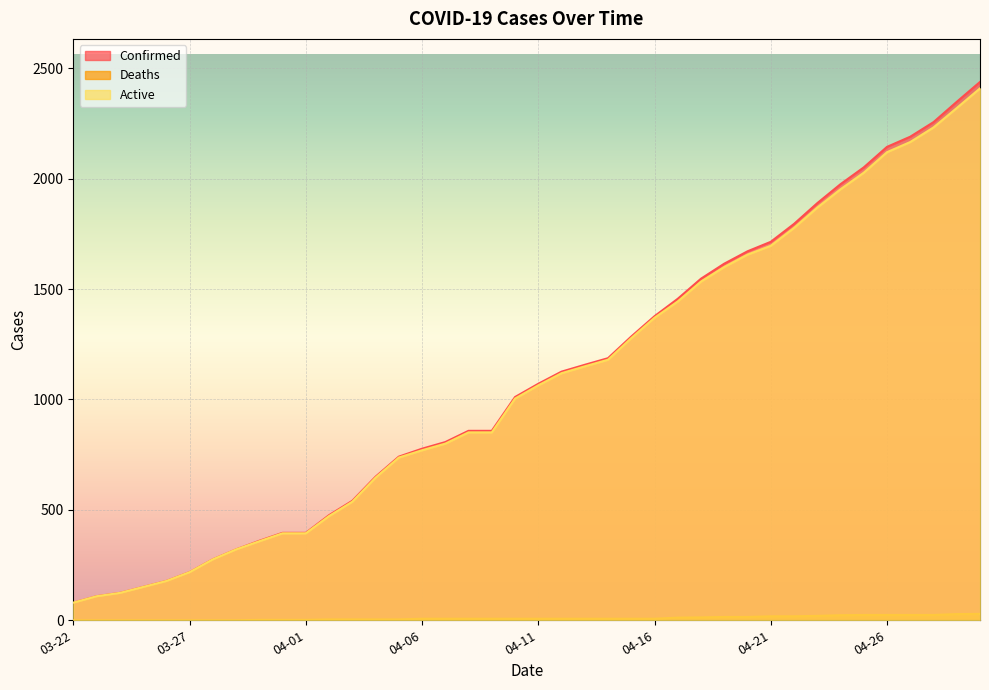

How many categories are shown in the chart?

40